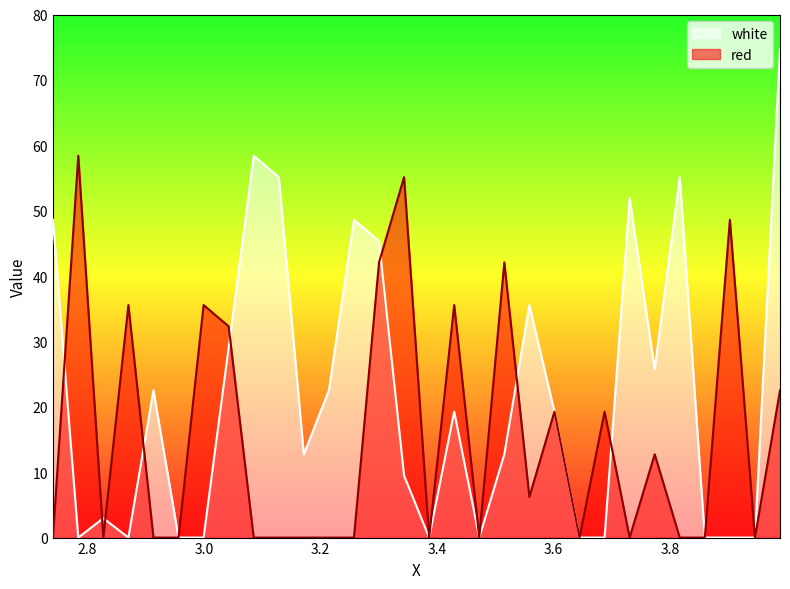

What is the approximate value of white at 3.7735?

25.8